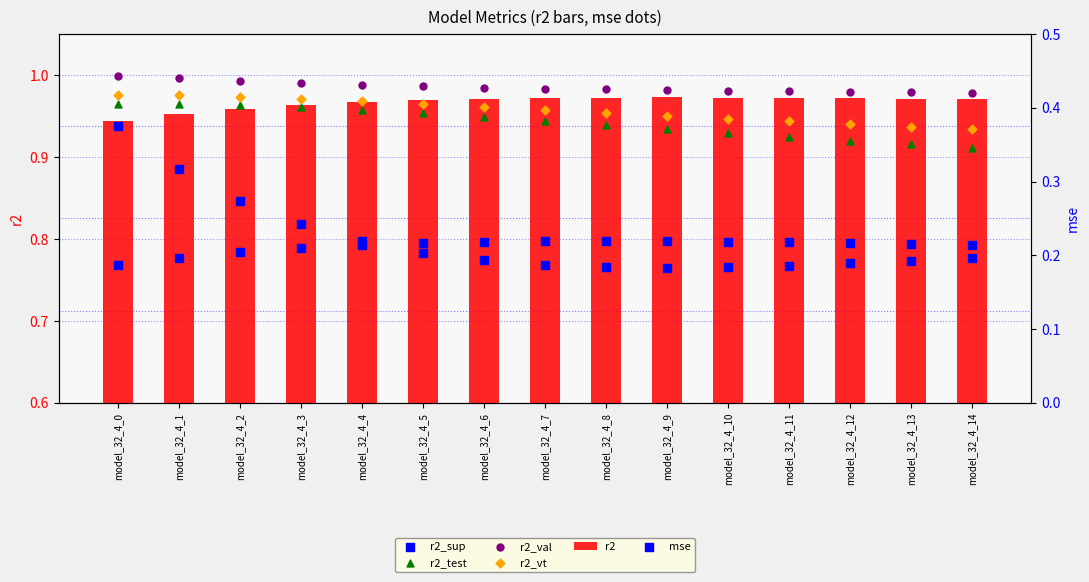

Is the value of r2_vt at model_32_4_2 greater than the value of r2_sup at model_32_4_3?

Yes